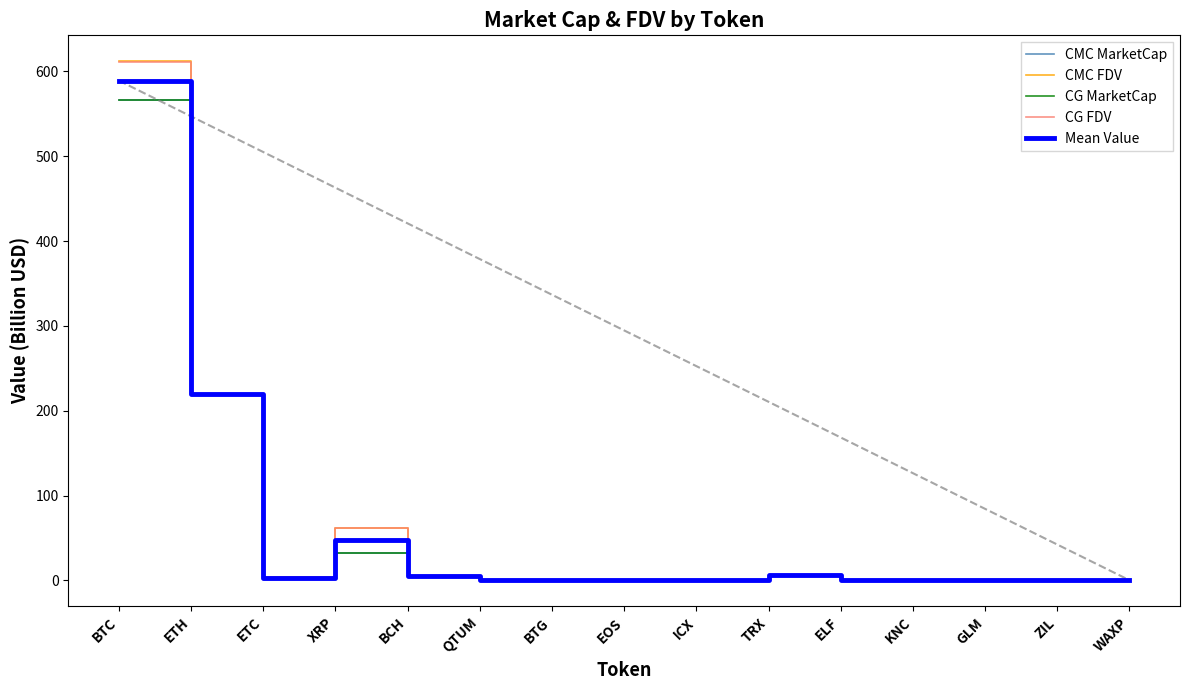

Does the chart display data point markers on the line(s)?

No